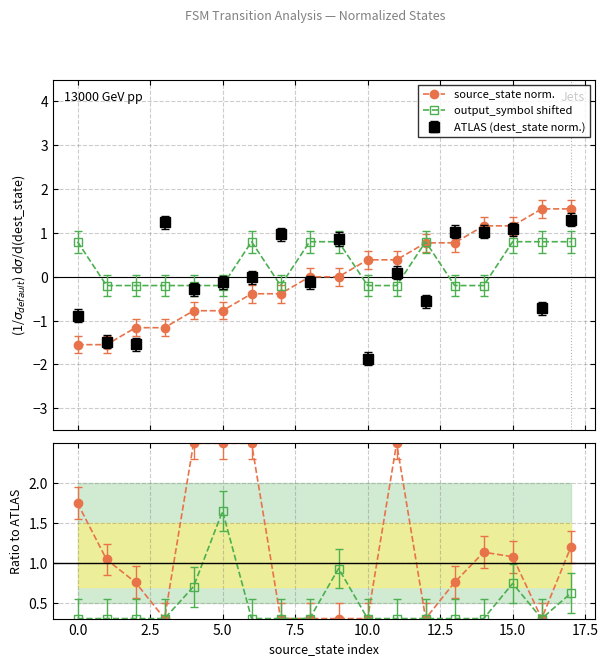

What is the highest value of the source_state norm. series?

1.5